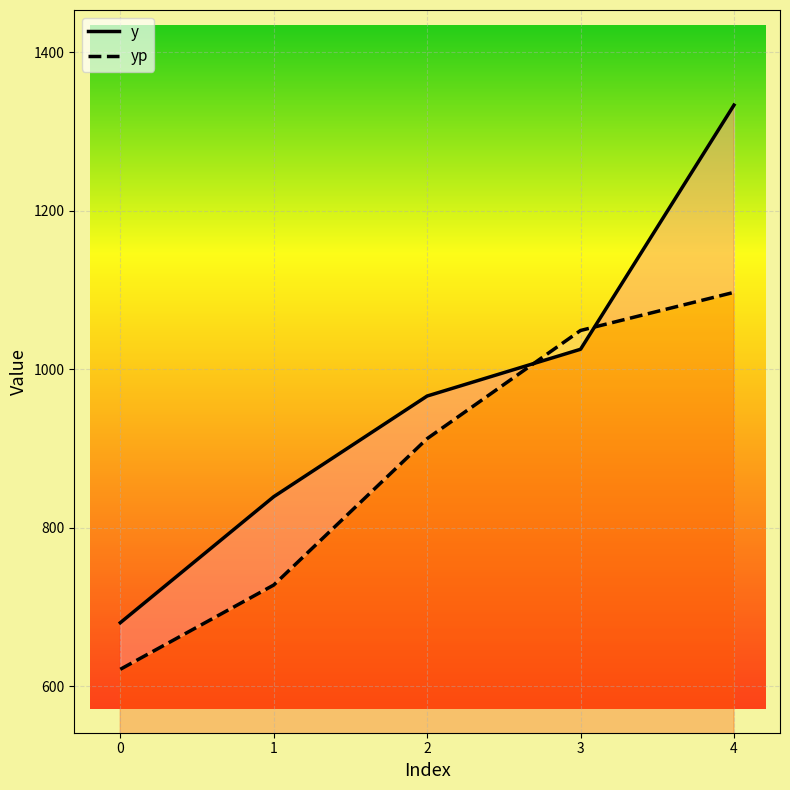

What is the difference between the yp values at 2 and 4?

184.6